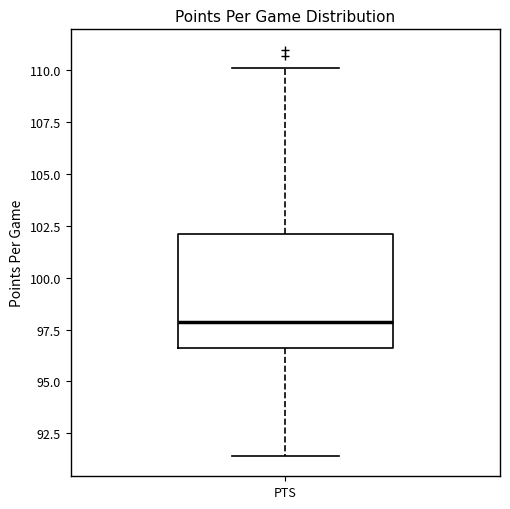

Where does the median line of the box for PTS sit on the y-axis? The values are not printed on the chart, so give them approximately, as read against the axis.

98.0